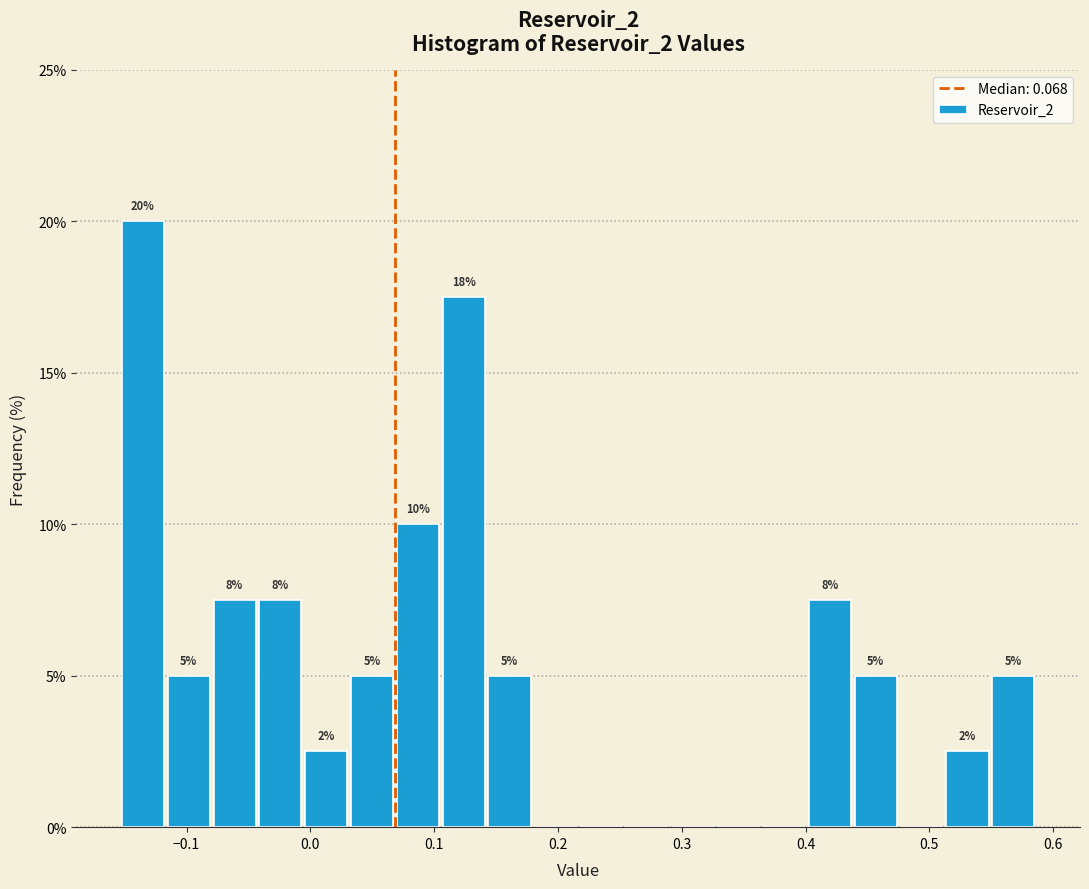

Around what value on the x-axis is the tallest bar? Give the approximate position of its centre, as read against the axis.

-0.14